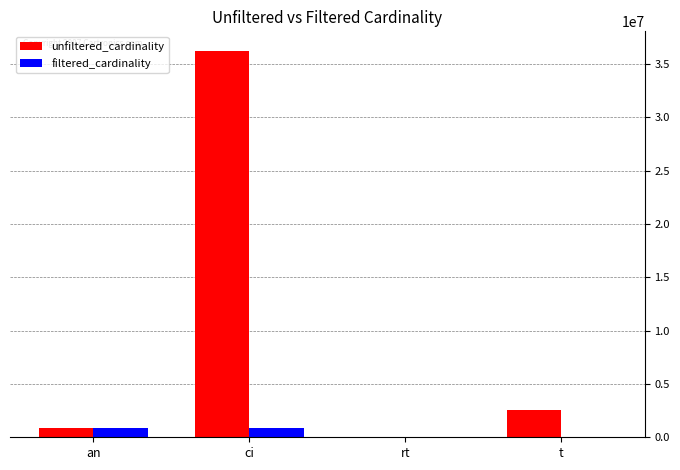

Where is unfiltered_cardinality nearest to the value 18122178?

t